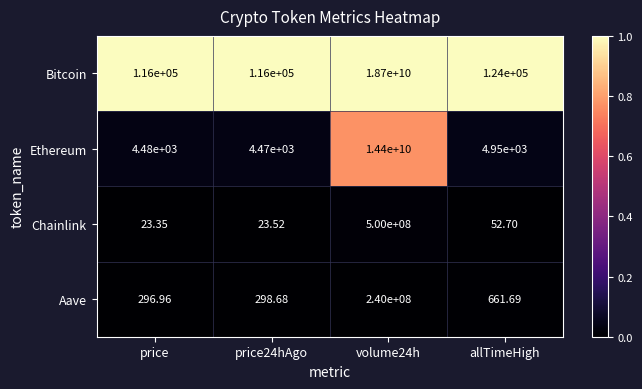

Count the number of data series in this chart.

4